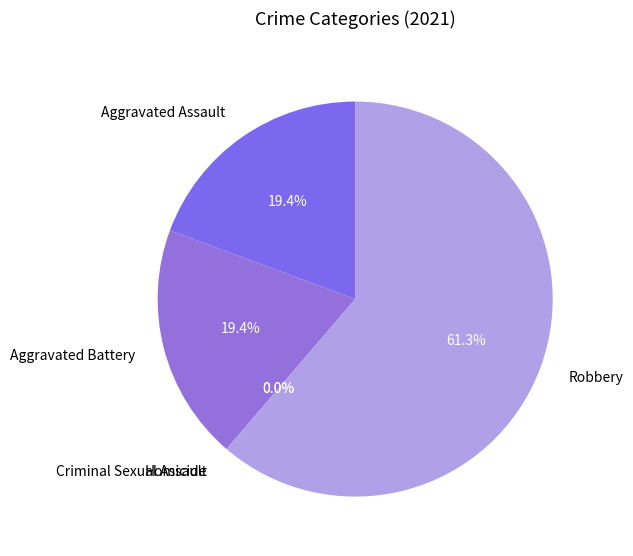

The Homicide slice represents 1% of the pie. True or false?

False